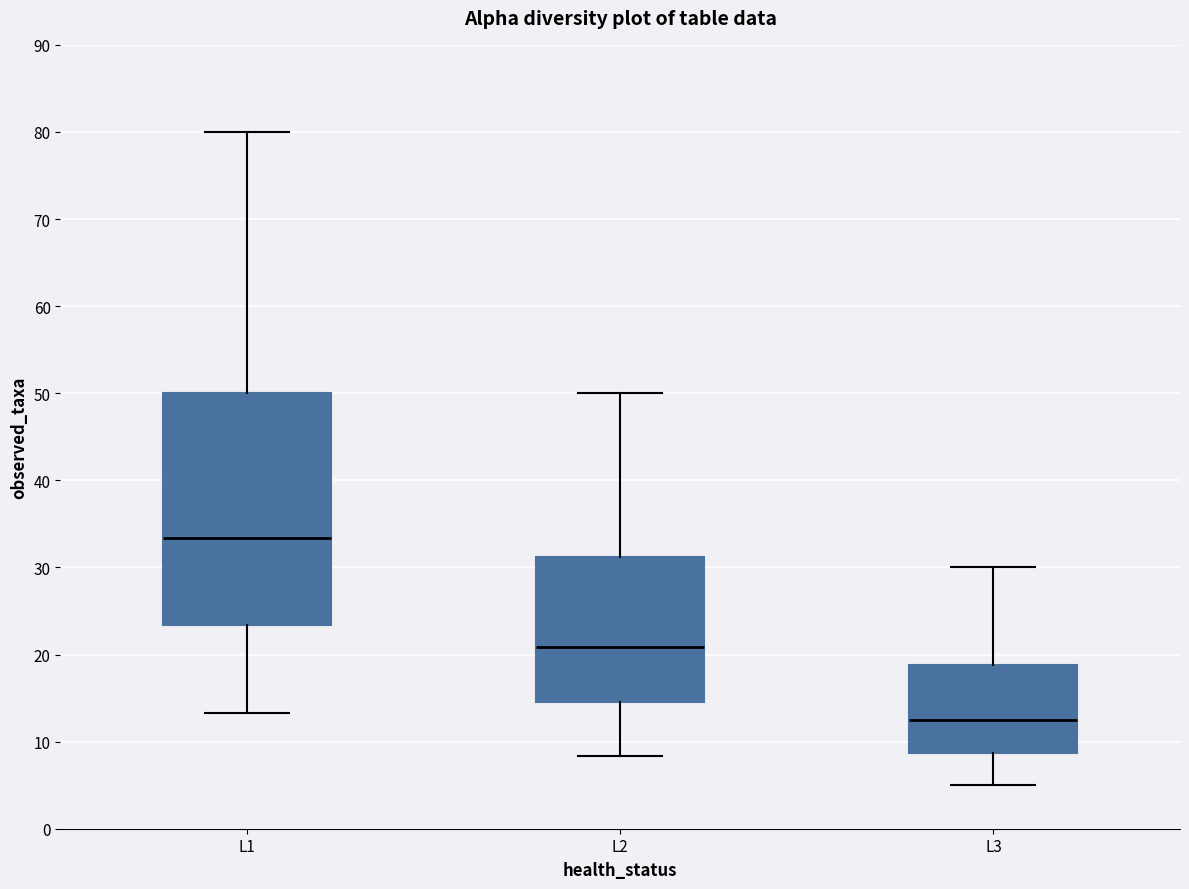

Which box is the tallest, from its lower edge to its upper edge?

L1